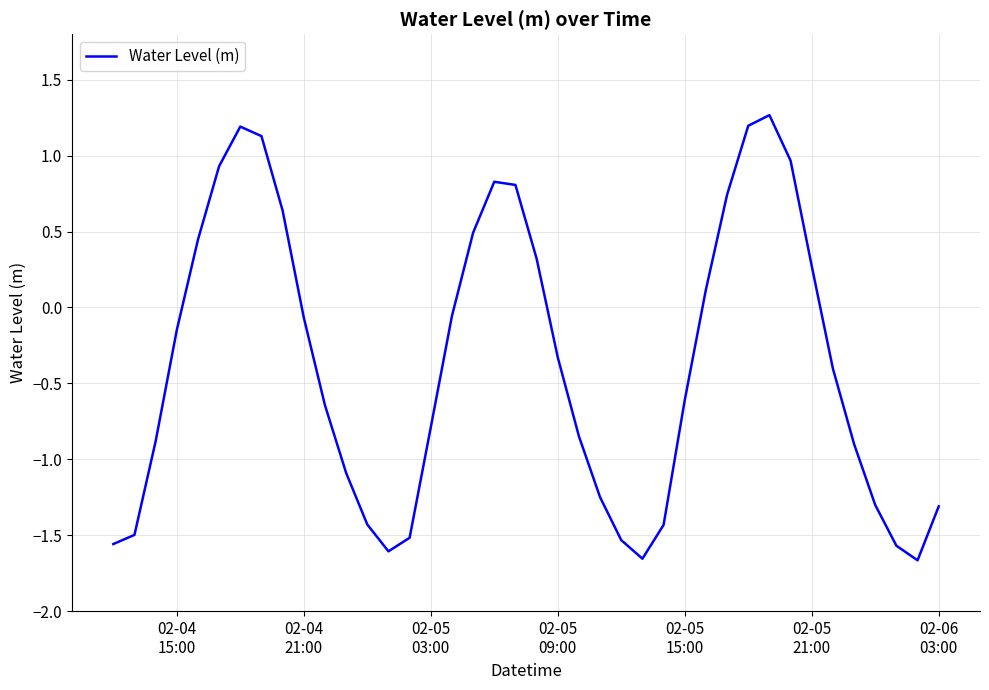

What is the difference between the maximum and minimum values?

2.9